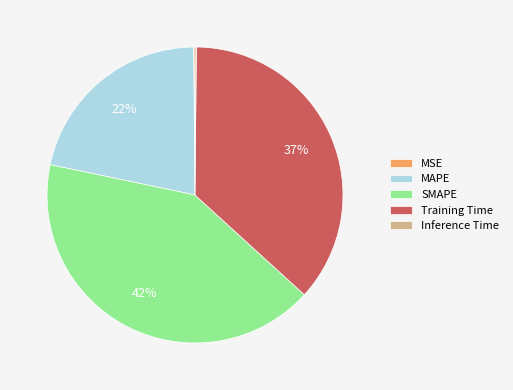

To the nearest percent, what is the average slice percentage?

20%